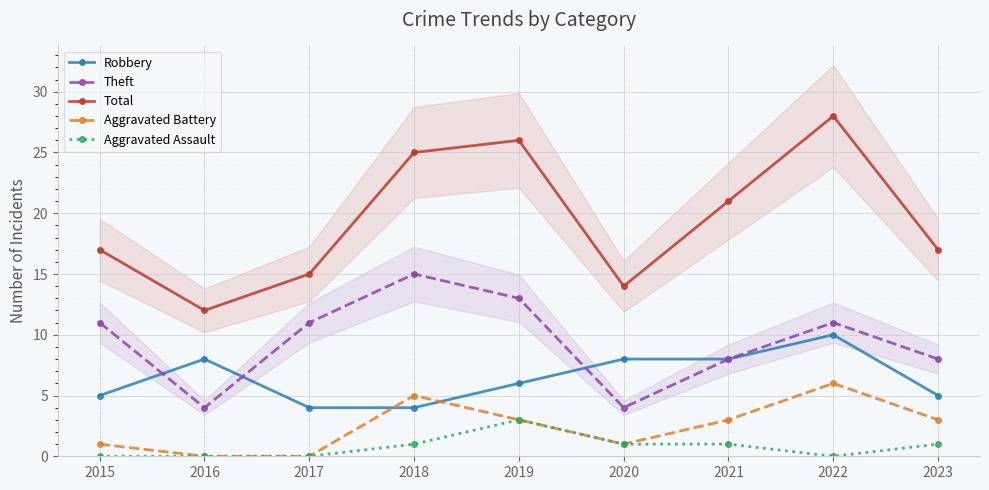

The value of Total at 2020 is 14. True or false?

True